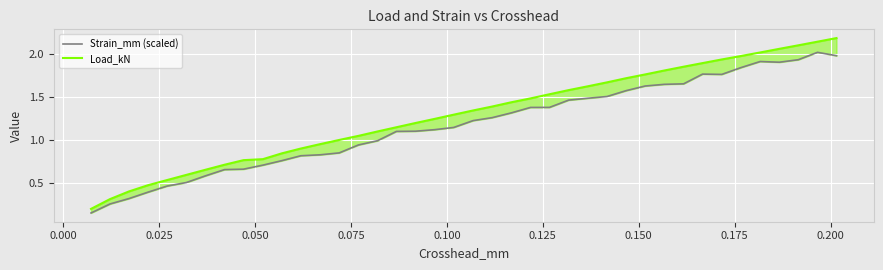

At how many categories does at least one series exceed 1?

27